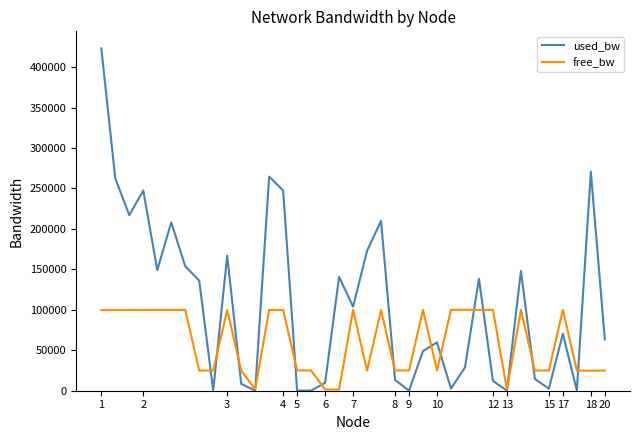

Which series has the largest range (max minus min)?

used_bw